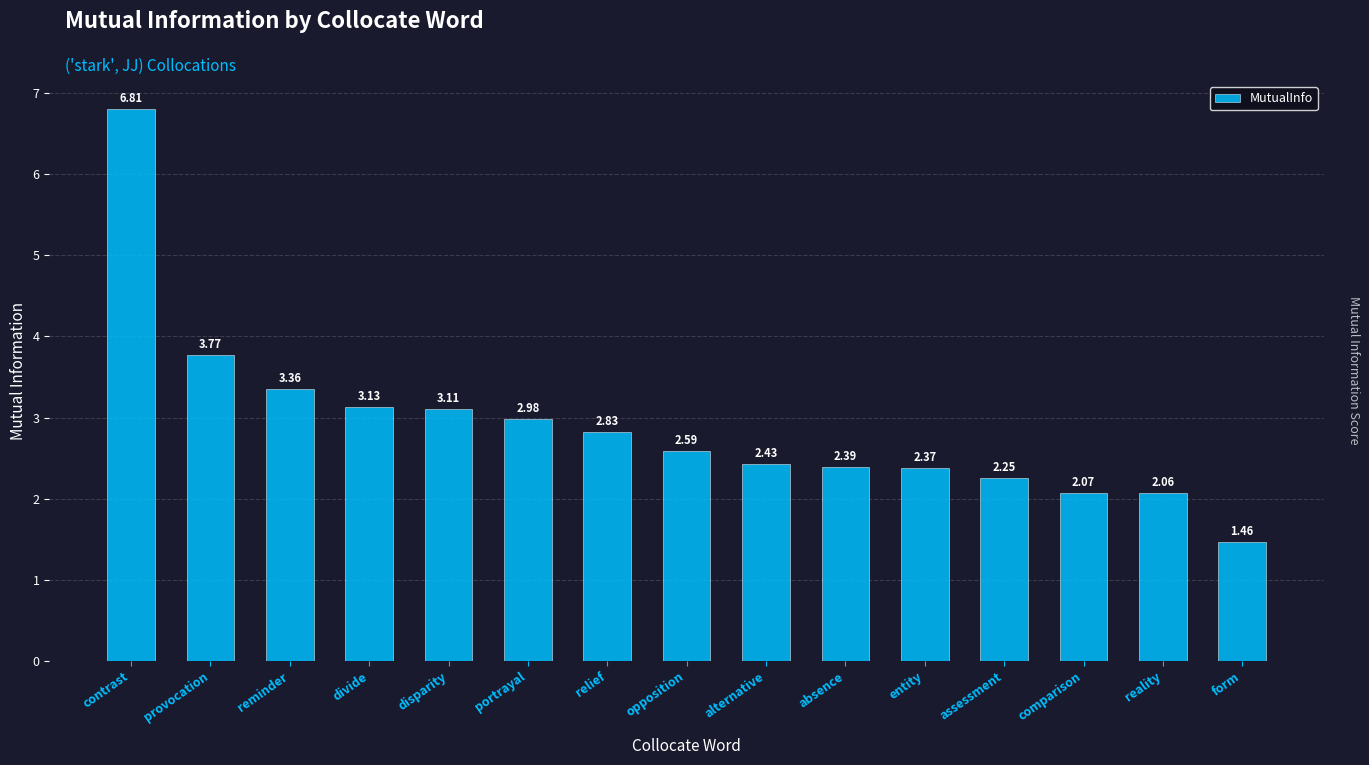

How many values are below 2?

1